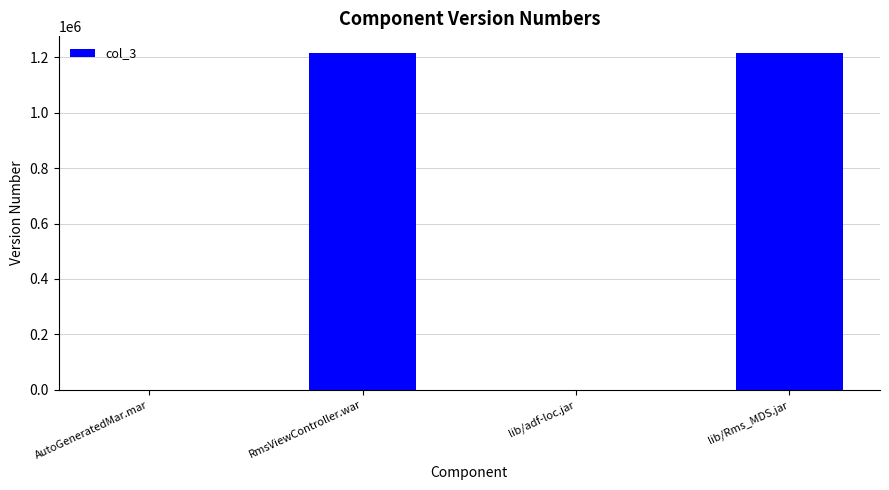

At which label is the value closest to 607657?

lib/Rms_MDS.jar